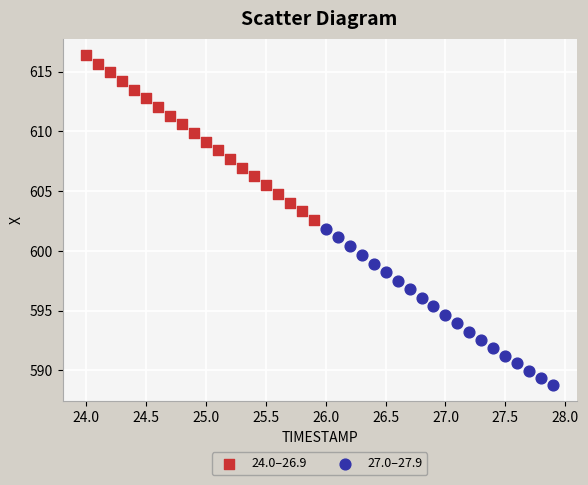

Which series reaches the minimum Y coordinate?

27.0–27.9